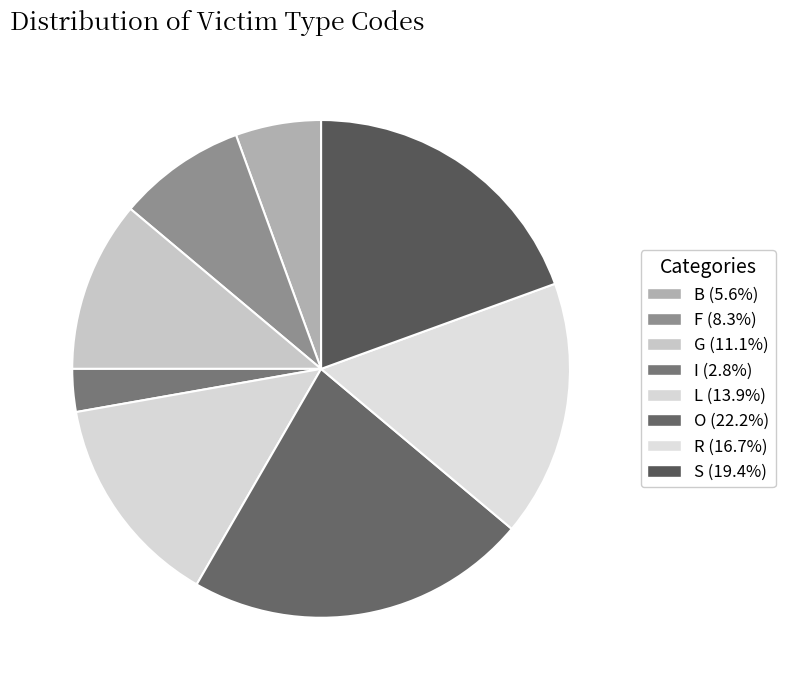

To the nearest percent, what percentage of the pie is R?

17%